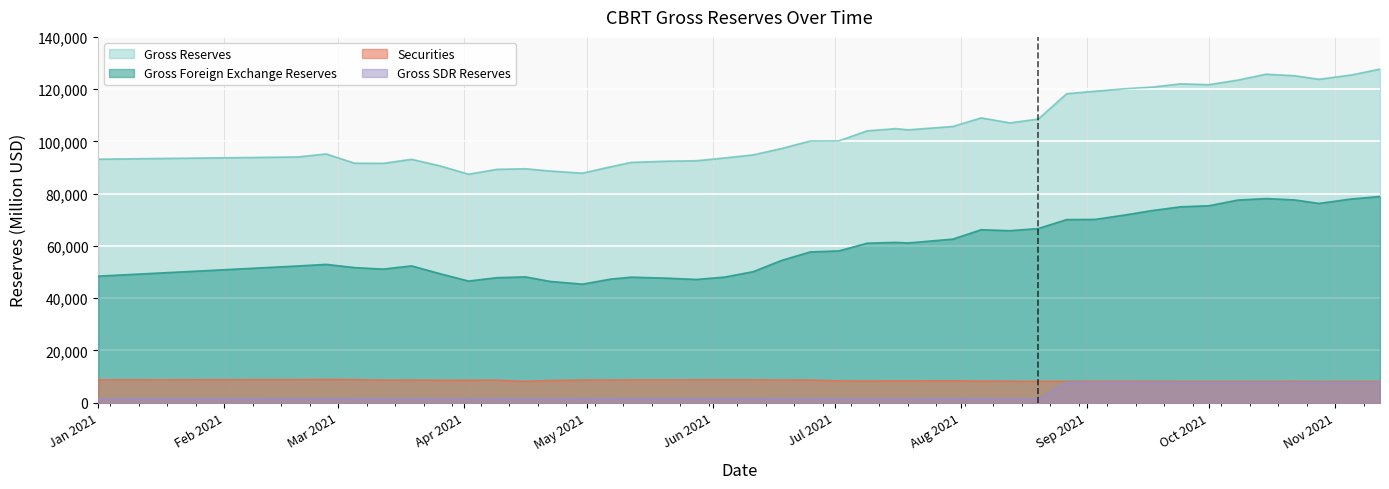

True or false: Securities has a value of 15404 at Jan 2021.

False